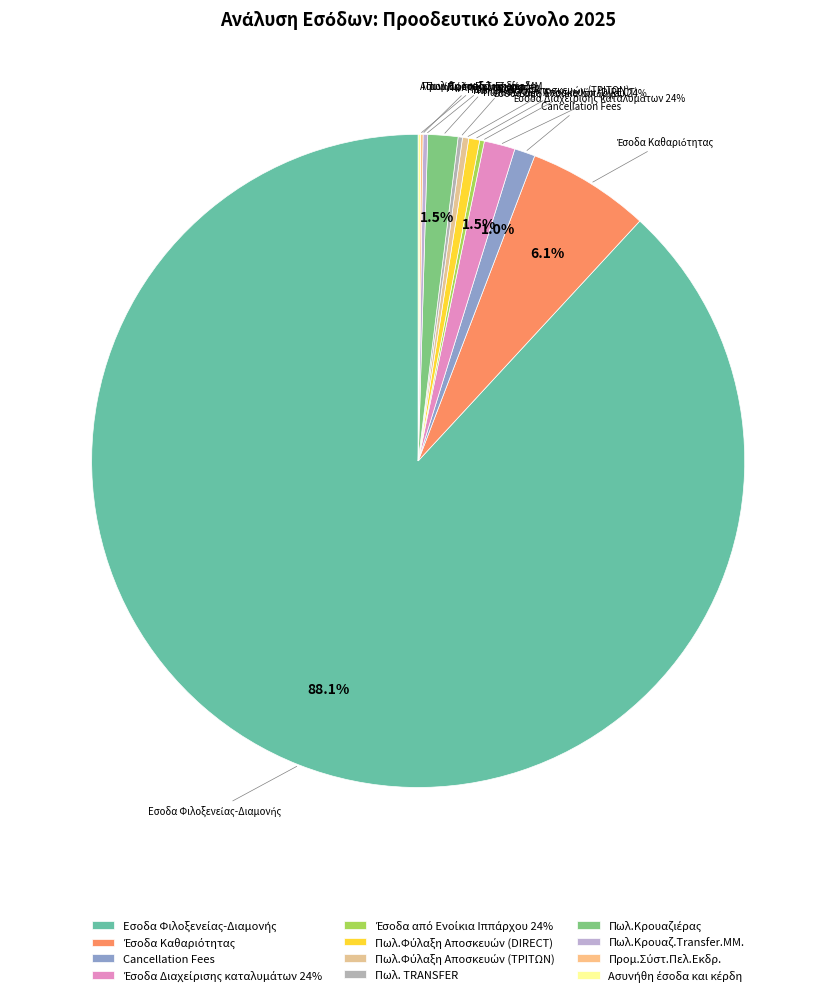

Which slice is the largest?

Εσοδα Φιλοξενείας-Διαμονής